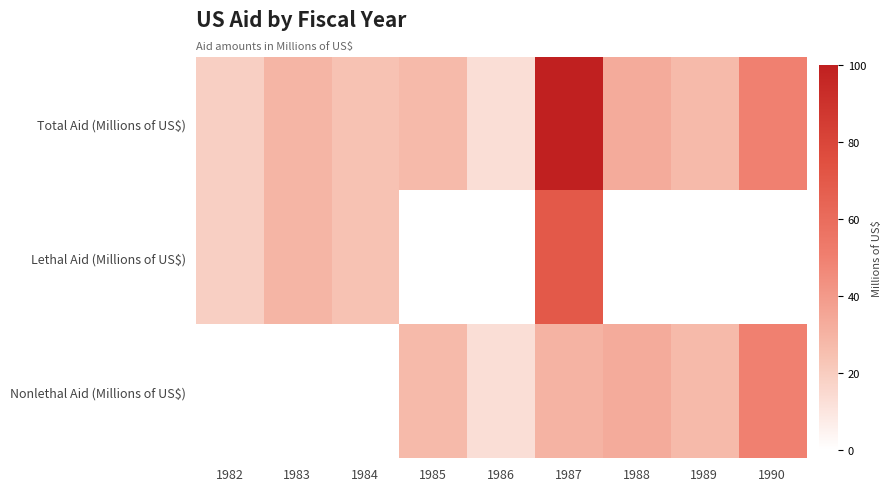

List the series in order of their peak value, highest first.

Total Aid (Millions of US$), Lethal Aid (Millions of US$), Nonlethal Aid (Millions of US$)